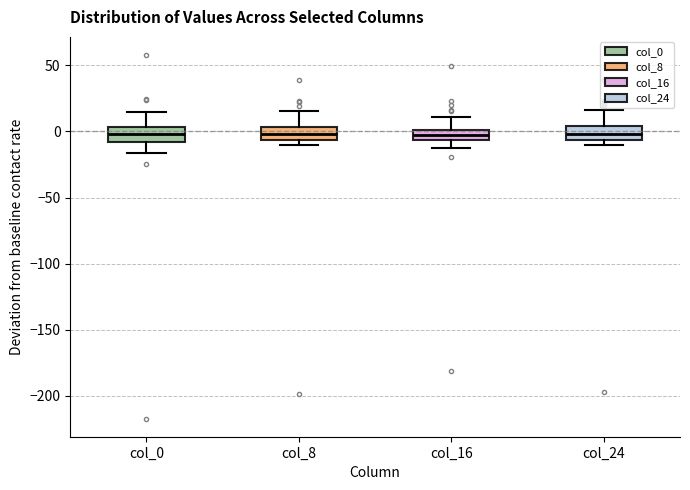

Where does the lower whisker of the box for col_0 end on the y-axis? The values are not printed on the chart, so give them approximately, as read against the axis.

-15